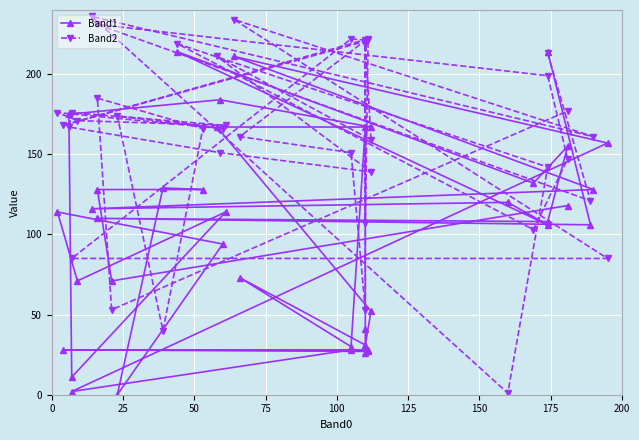

Which series has the largest total across all categories?

Band2